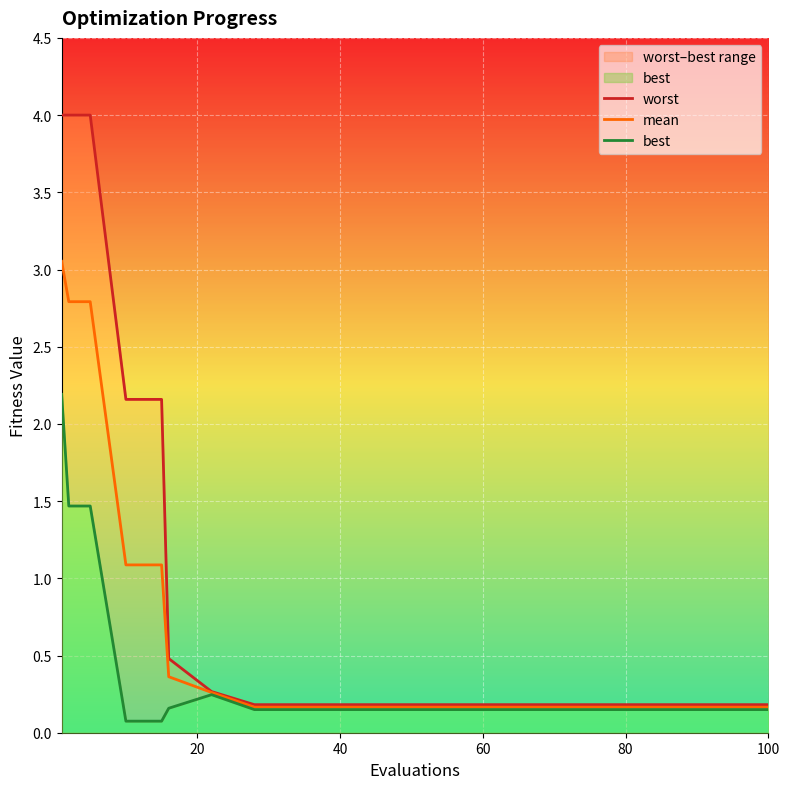

Reading left to right, transcribe all the data shown in this chart.

worst: 4.0	4.0	4.0	2.2	2.2	0.5	0.3	0.2	0.2	0.2	0.2	0.2	0.2	0.2	0.2	0.2	0.2	0.2	0.2	0.2
mean: 3.1	2.8	2.8	1.1	1.1	0.4	0.3	0.2	0.2	0.2	0.2	0.2	0.2	0.2	0.2	0.2	0.2	0.2	0.2	0.2
best: 2.2	1.5	1.5	0.1	0.1	0.2	0.2	0.1	0.1	0.1	0.1	0.1	0.1	0.1	0.1	0.1	0.1	0.1	0.1	0.1